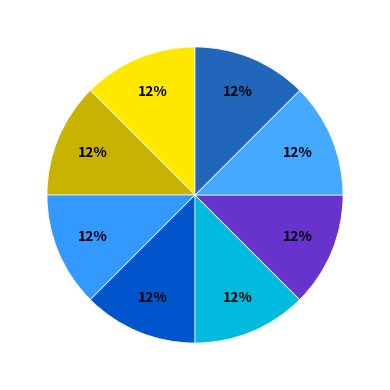

How many segments does this pie chart have?

8